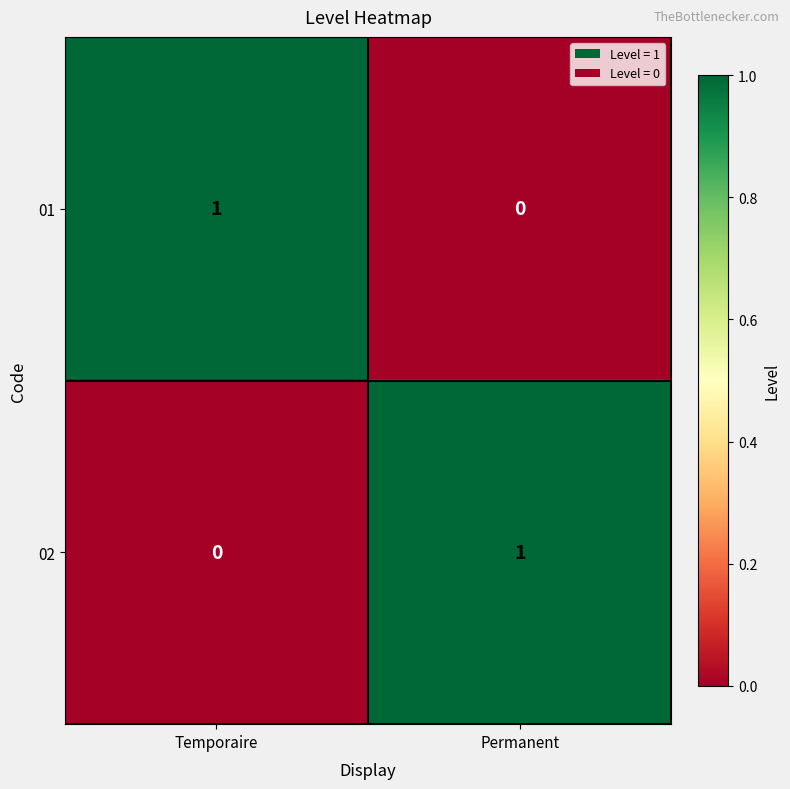

How many series are shown in this chart?

2